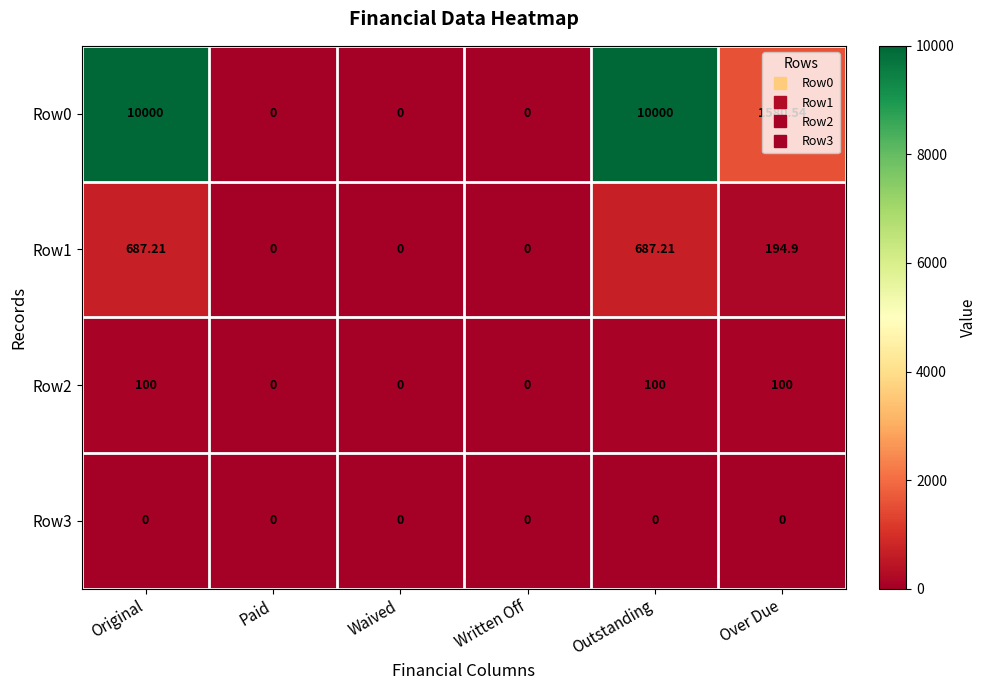

Between Written Off and Over Due, which series saw the biggest shift?

Row0